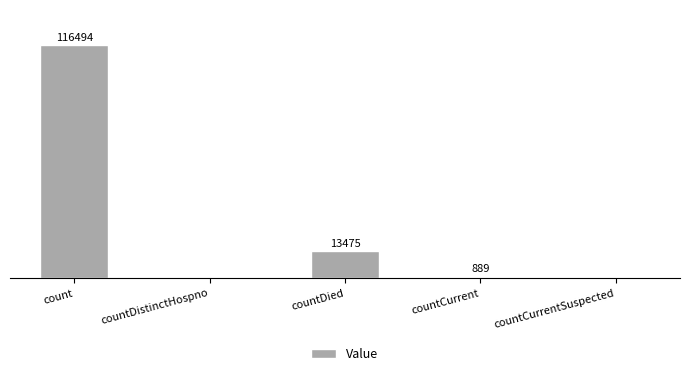

Between count and countDied, which is larger?

count